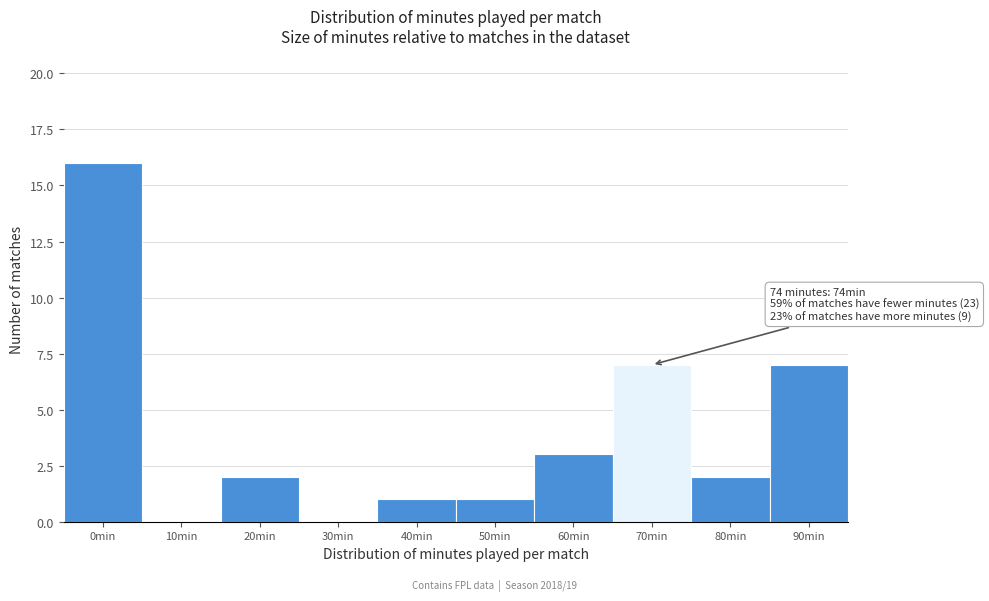

Reading left to right, transcribe all the data shown in this chart.

0min=16	10min=0	20min=2	30min=0	40min=1	50min=1	60min=3	70min=7	80min=2	90min=7